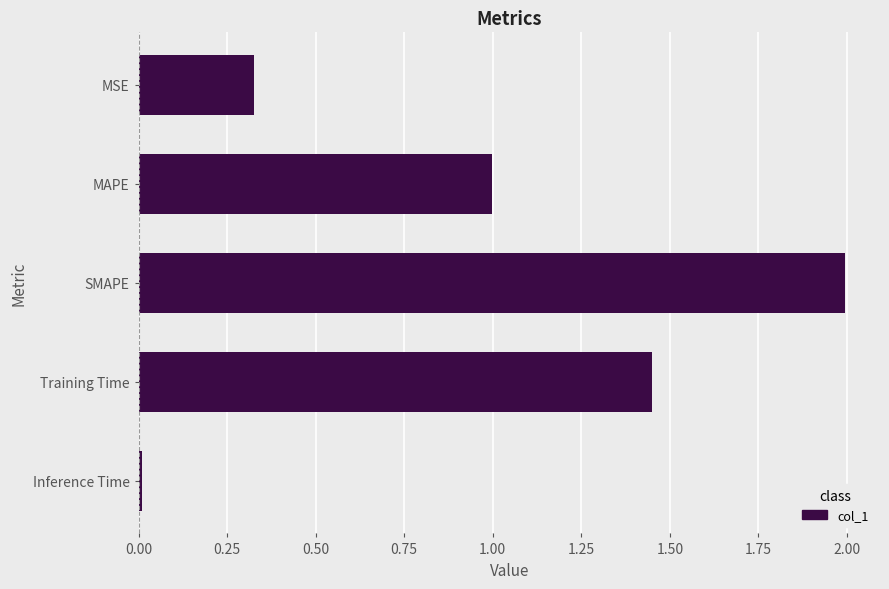

True or false: the data shows 0.2 at MSE.

False